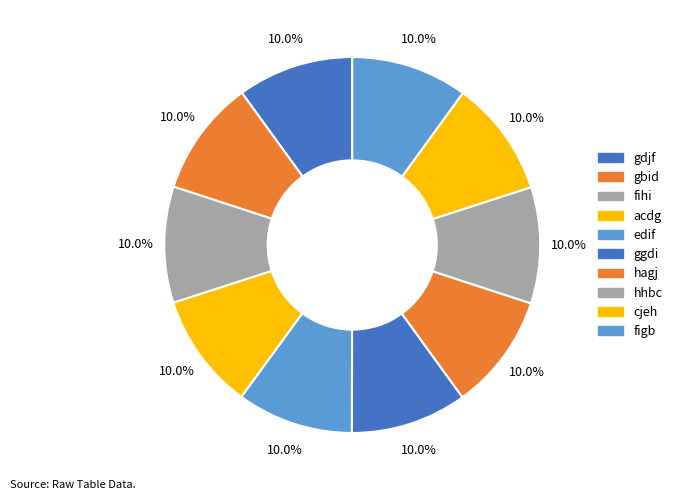

How many segments does this pie chart have?

10